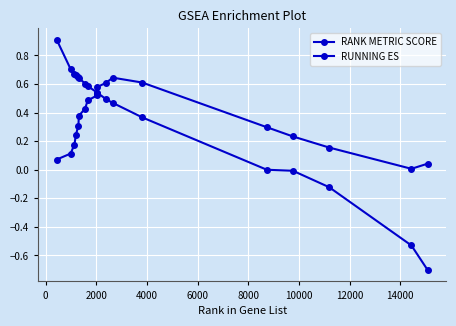

Does the chart display data point markers on the line(s)?

Yes